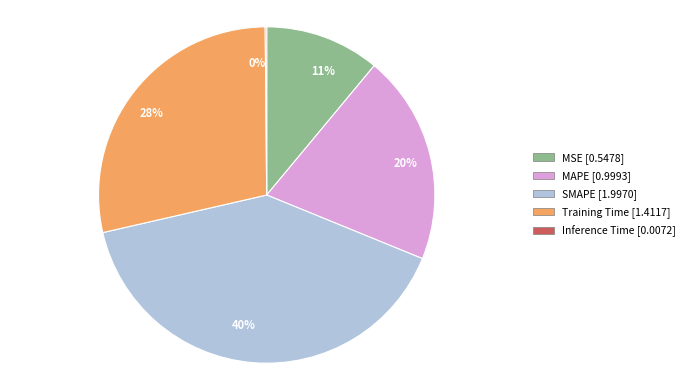

Does 11% represent more than half of the total?

No